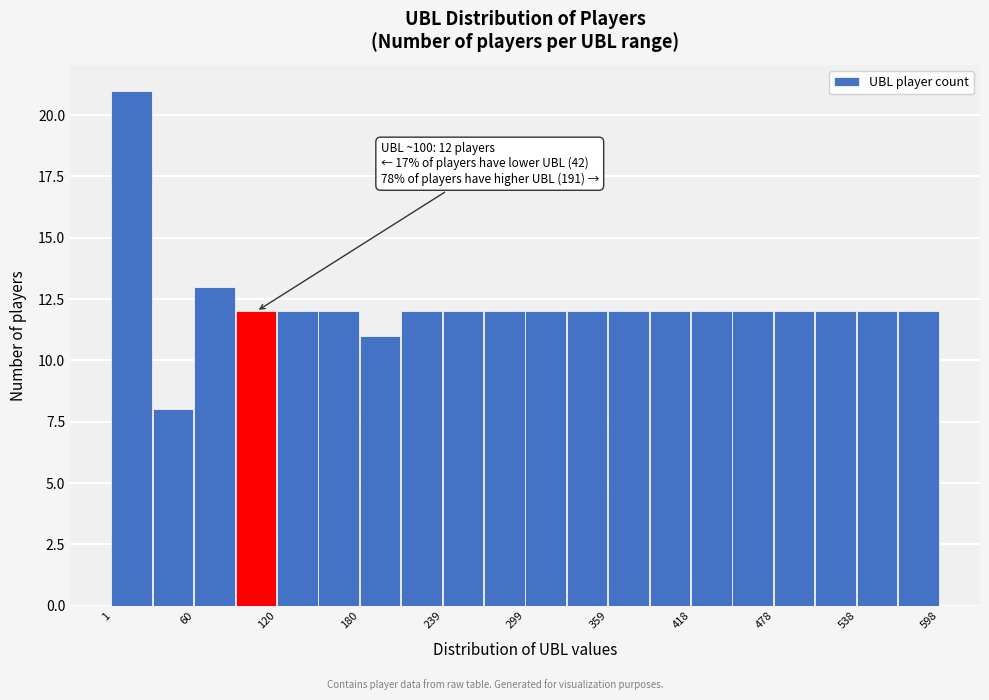

Read against the x-axis, roughly where is the centre of the tallest bar?

20